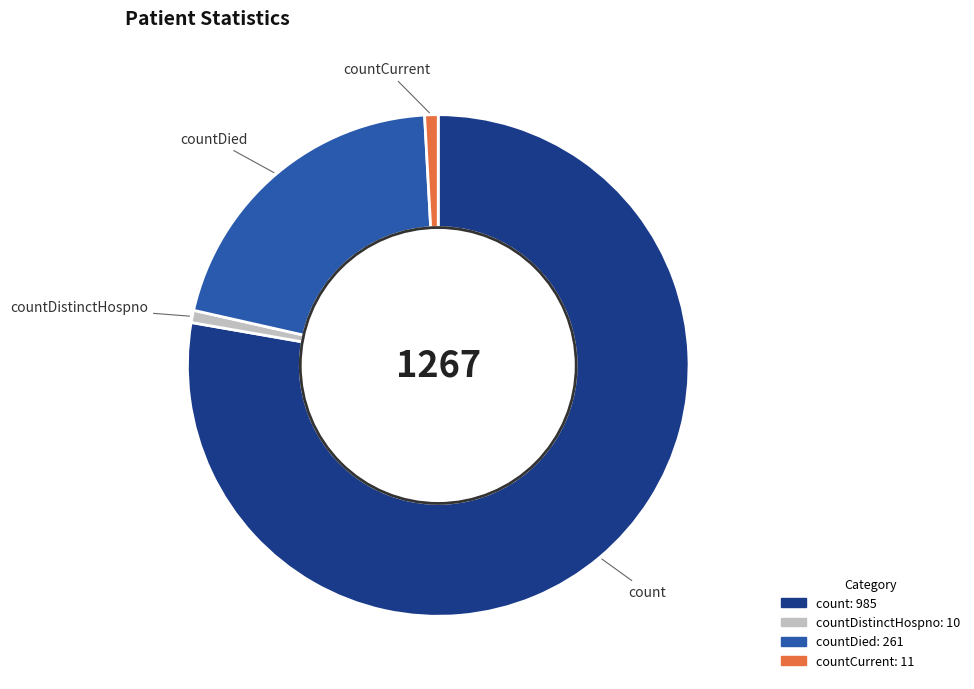

Which has a higher value, countDistinctHospno or count?

count